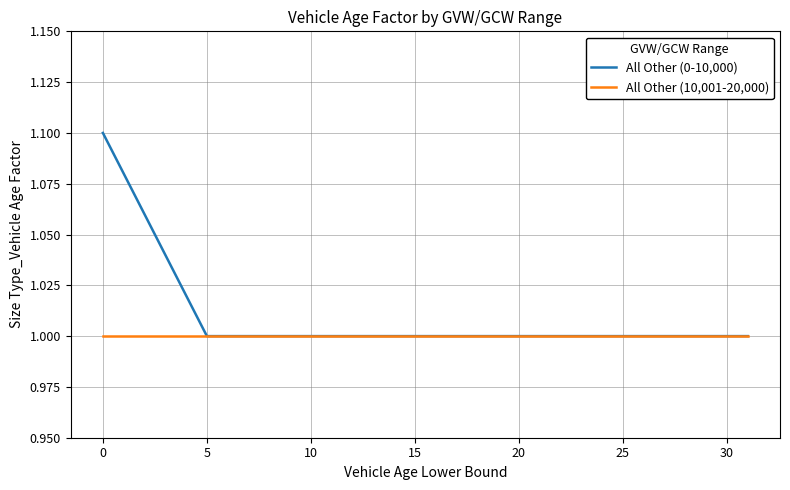

List the series in order of their peak value, lowest first.

All Other (10,001-20,000), All Other (0-10,000)